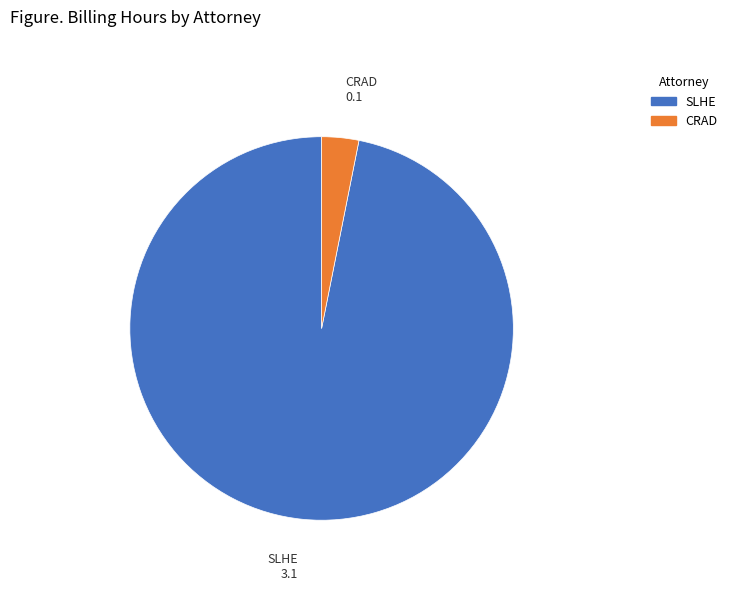

Is there any slice that represents more than half of the pie?

Yes